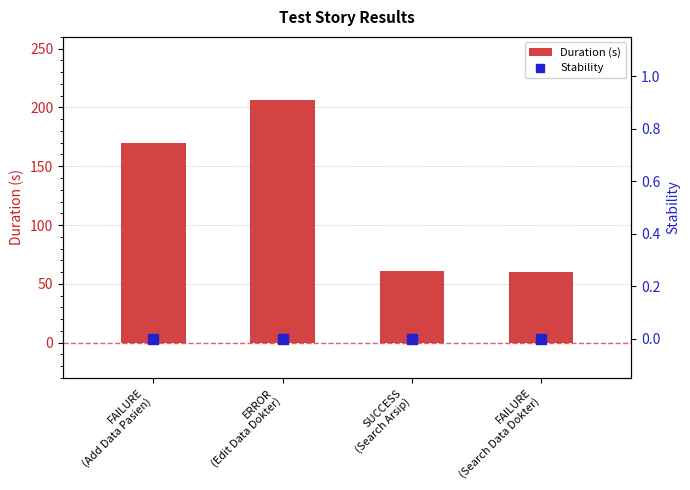

Which series reaches the minimum Y coordinate?

Stability